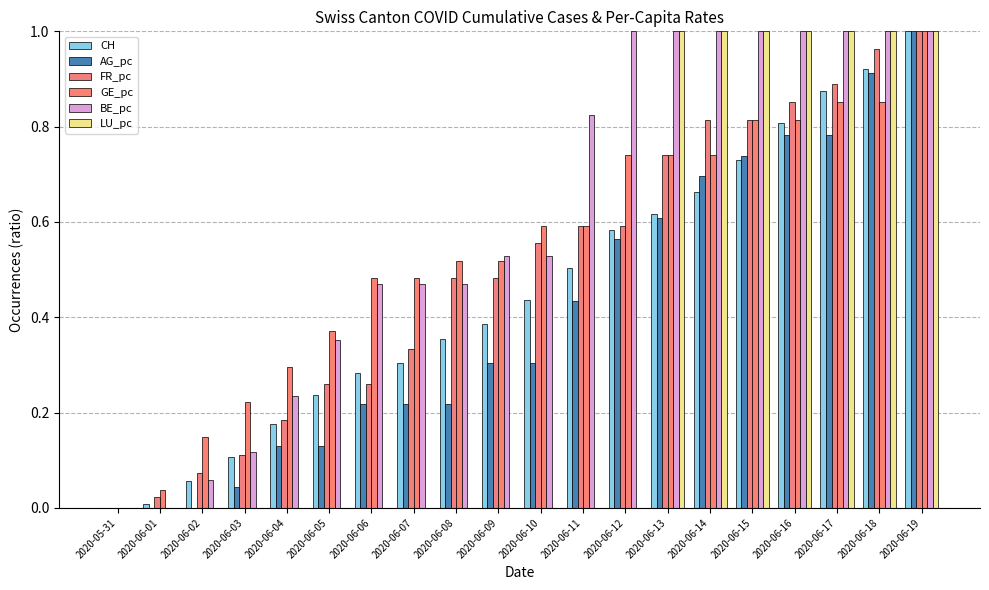

How many groups of bars are there?

20